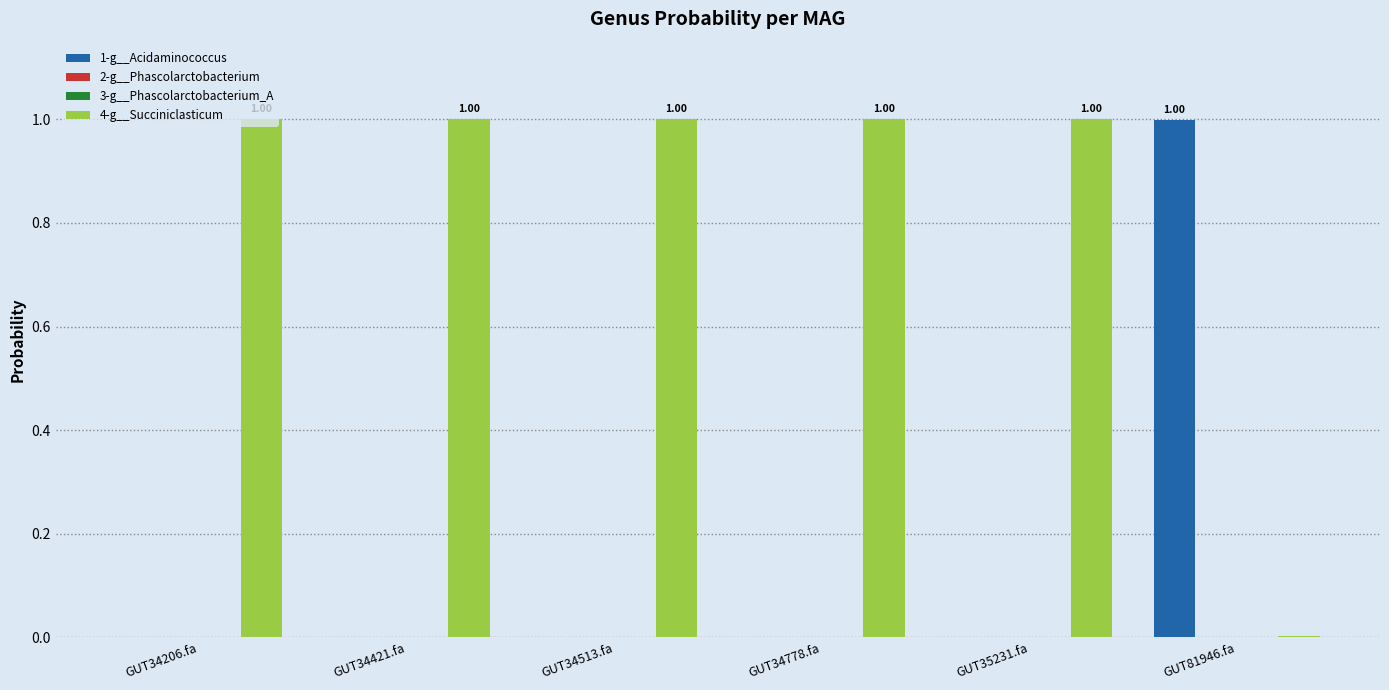

Which series has the largest total across all categories?

4-g__Succiniclasticum